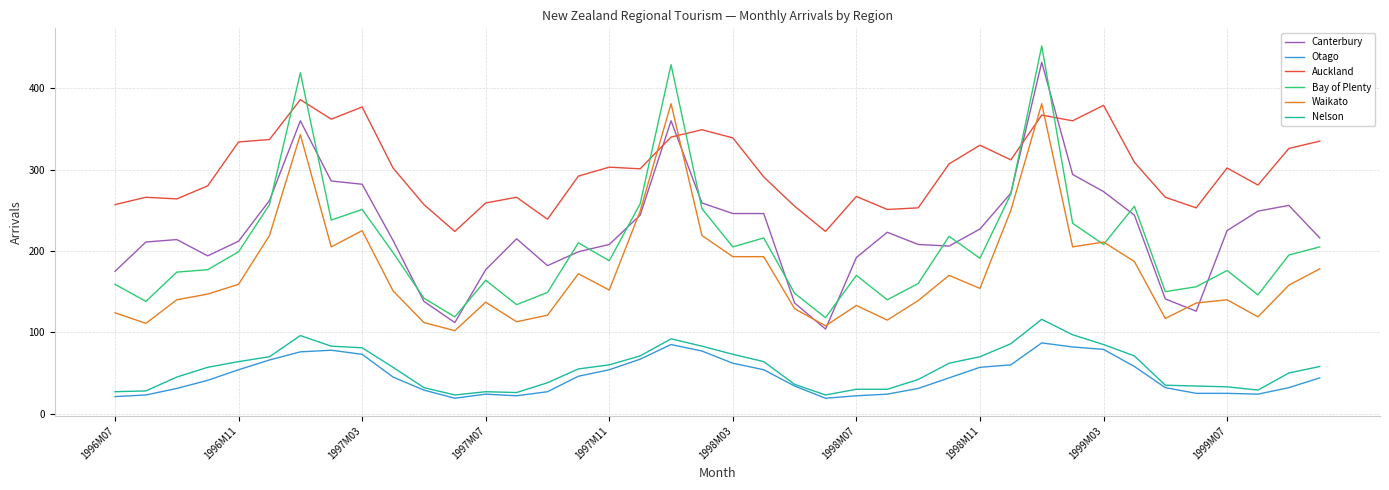

What is the highest value of the Canterbury series?

432